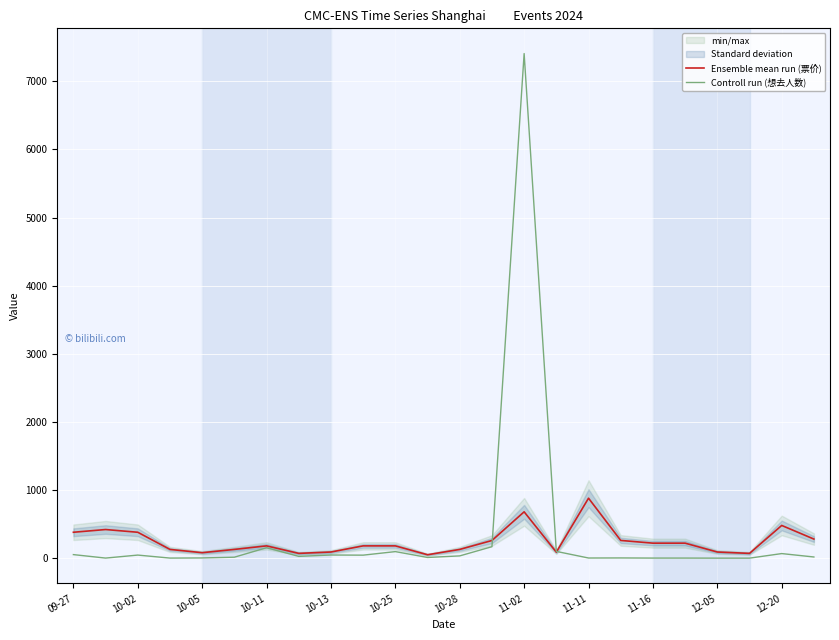

How many interior local valleys does the Ensemble mean run (票价) series have?

5